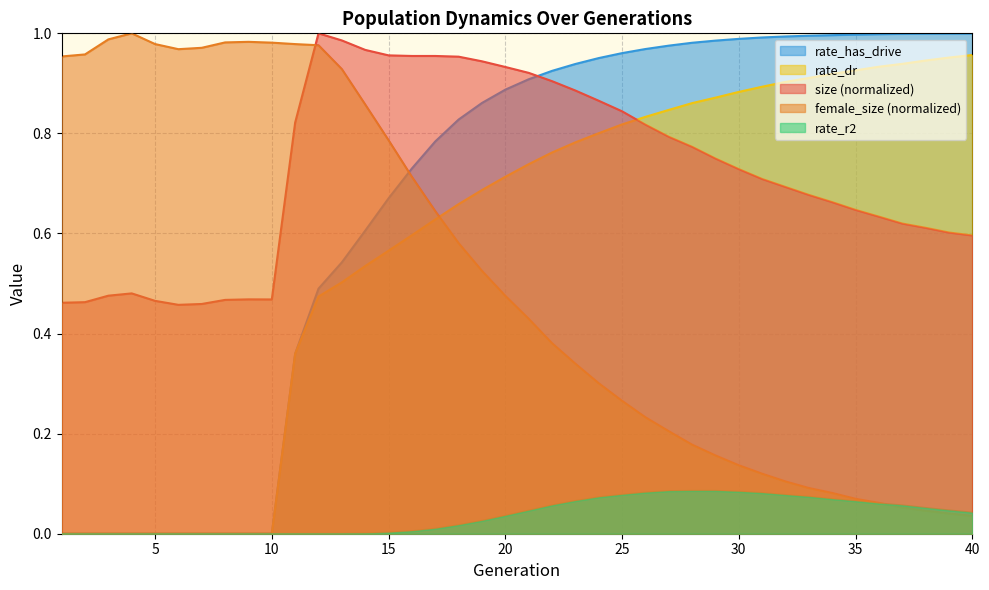

How many times do size and rate_has_drive cross each other?

1